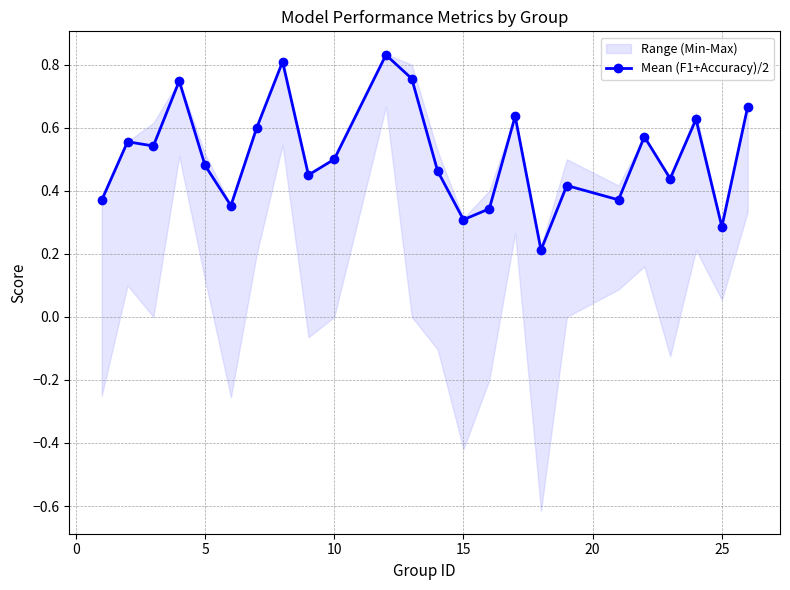

What is the average value?

0.5